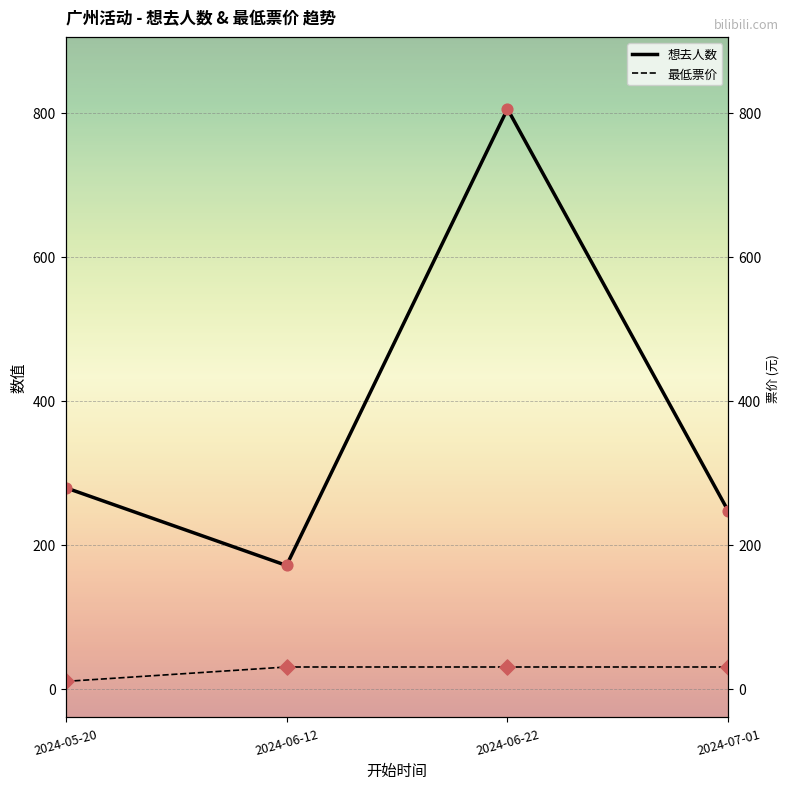

Which series reaches the maximum Y coordinate?

想去人数